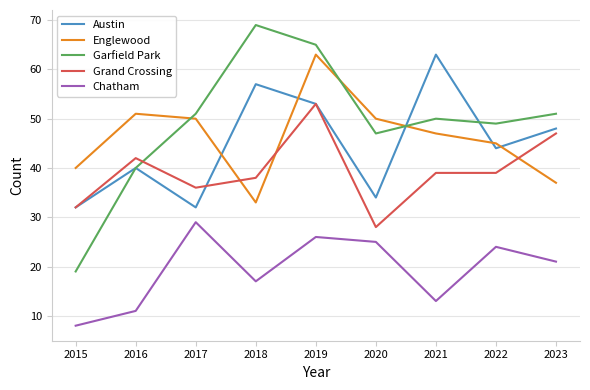

At how many categories does at least one series exceed 19?

9